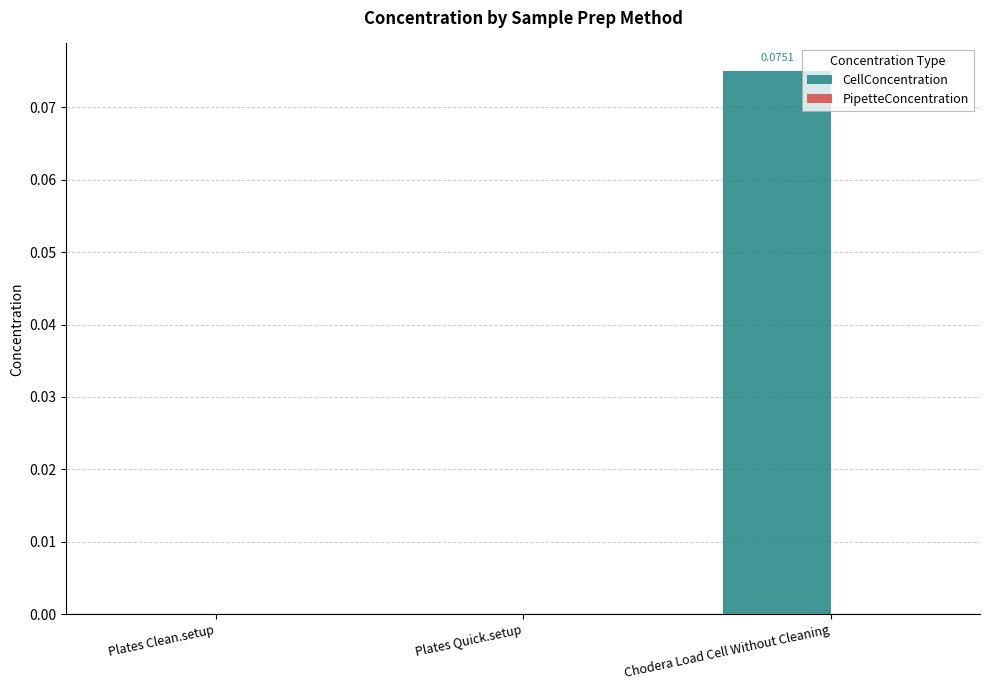

At which category does the chart reach its peak across all series?

Chodera Load Cell Without Cleaning